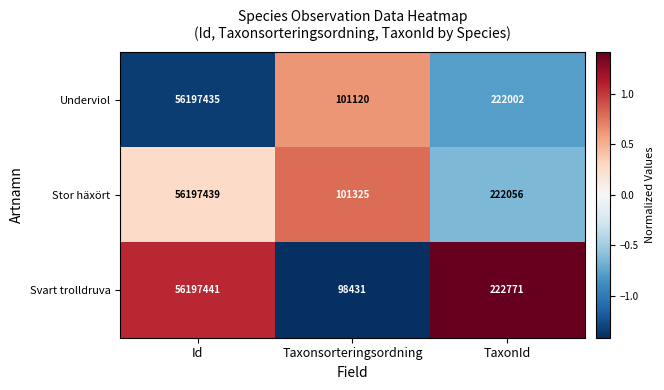

At TaxonId, list the series in order from smallest to largest.

Underviol, Stor häxört, Svart trolldruva